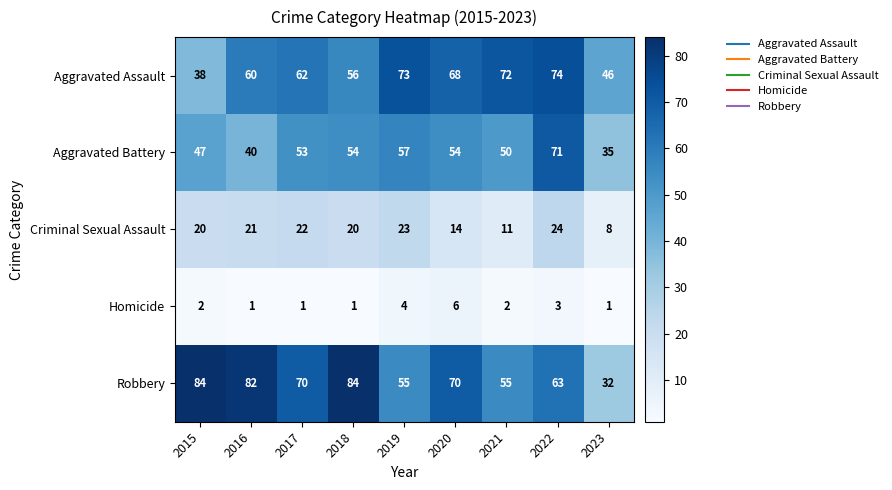

What is the sum of the Criminal Sexual Assault values at 2022 and 2017?

46